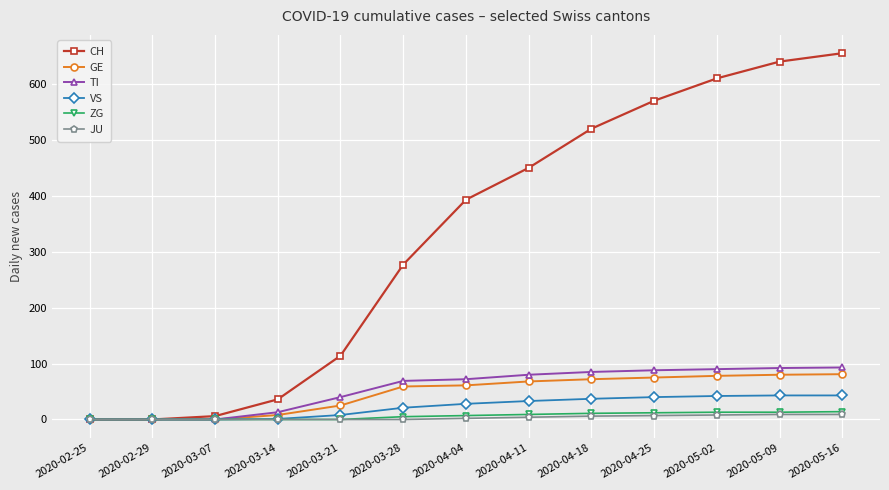

What are all the series names shown in the legend?

CH, GE, TI, VS, ZG, JU